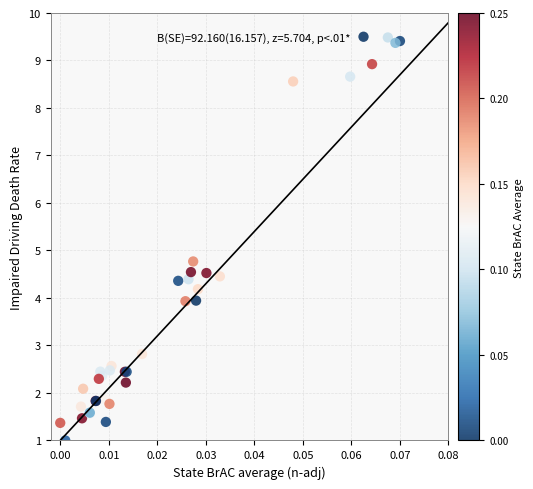

What Y value in the scatter plot is closest to 5?

4.8